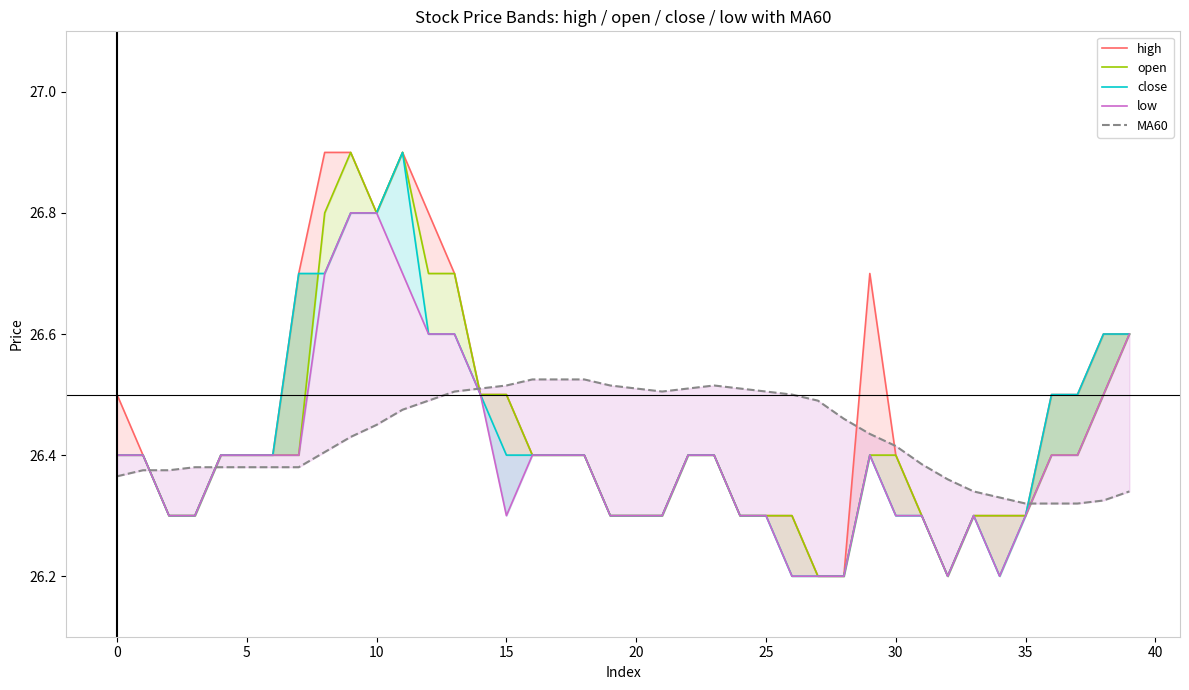

What is the maximum value shown in the chart?

26.9